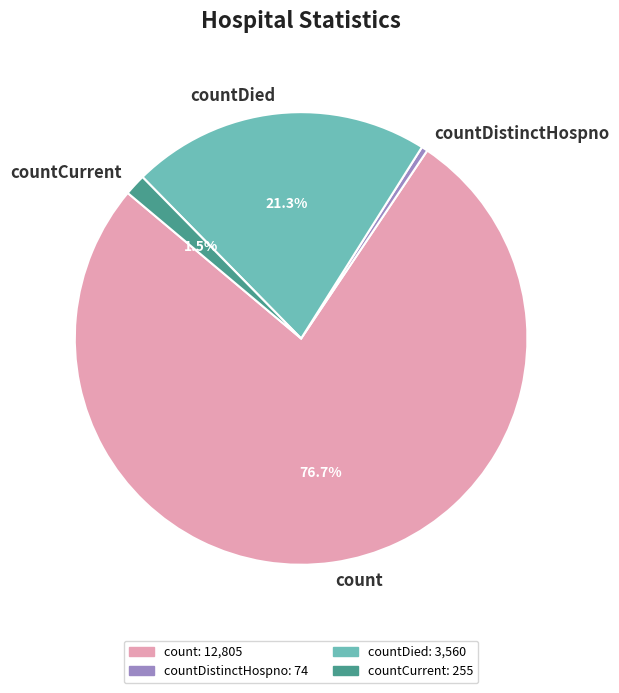

Rank the categories by value from highest to lowest.

count, countDied, countCurrent, countDistinctHospno